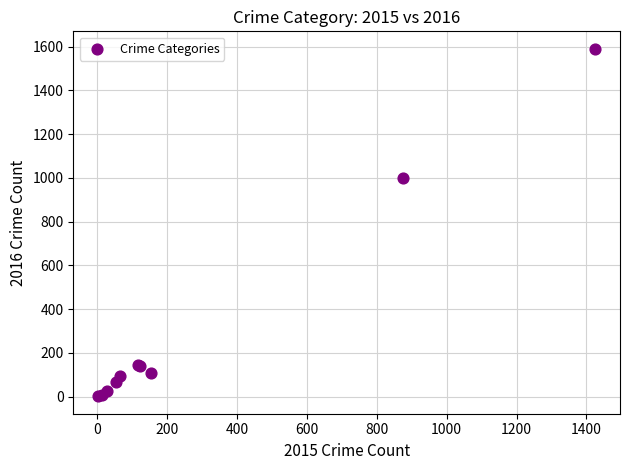

What Y value in the scatter plot is closest to 796?

999